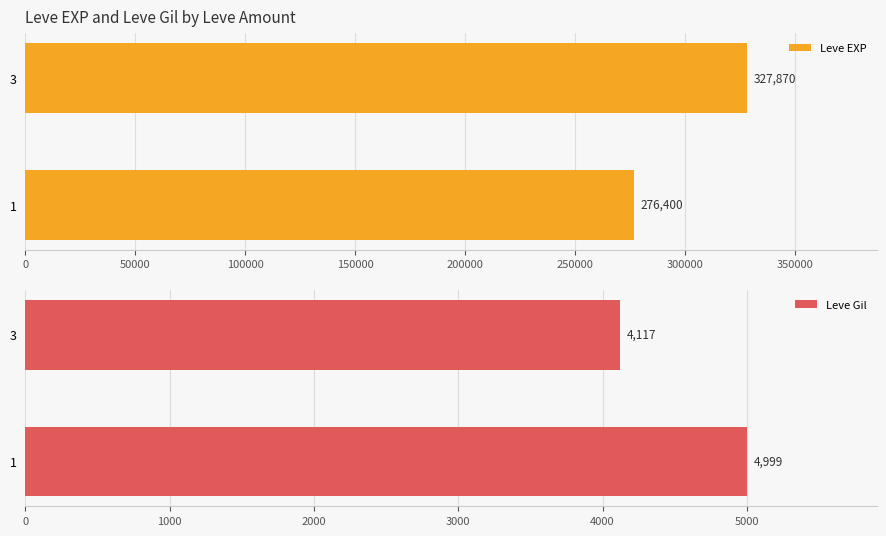

What is the maximum value for Leve EXP?

327870